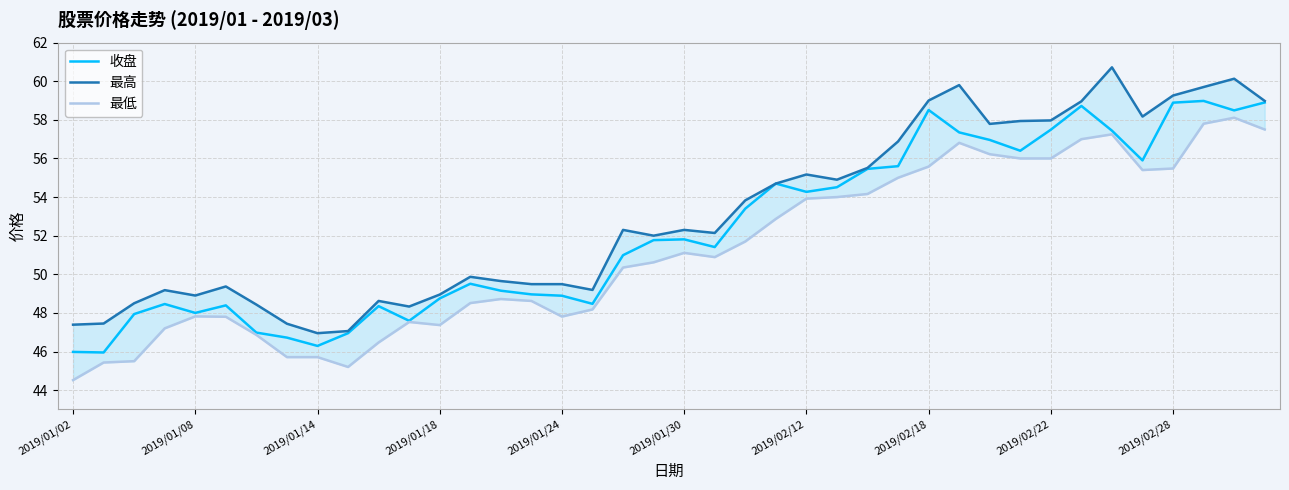

What is the maximum value for 收盘?

59.0